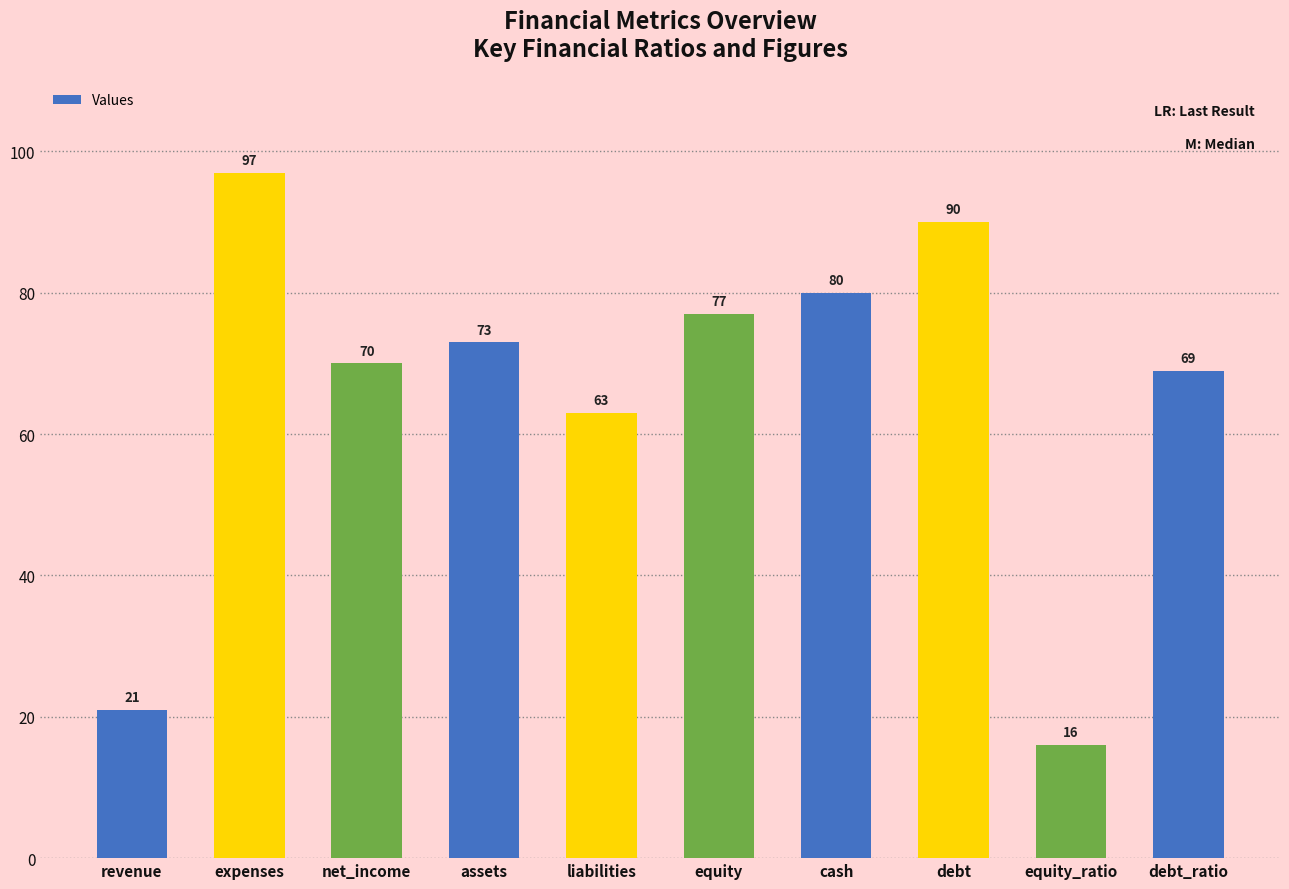

Rank the categories by value from lowest to highest.

equity_ratio, revenue, liabilities, debt_ratio, net_income, assets, equity, cash, debt, expenses